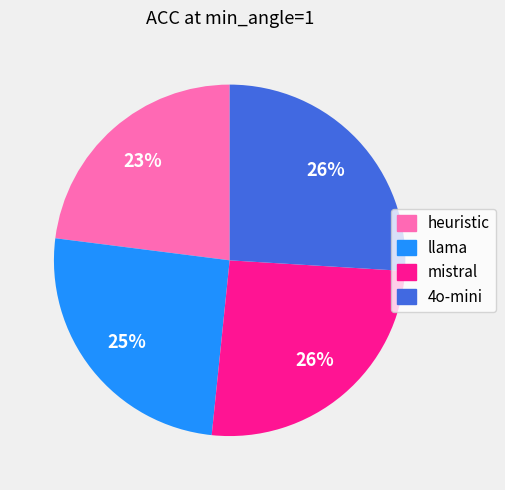

What percentage is the 4o-mini slice, to the nearest percent?

26%